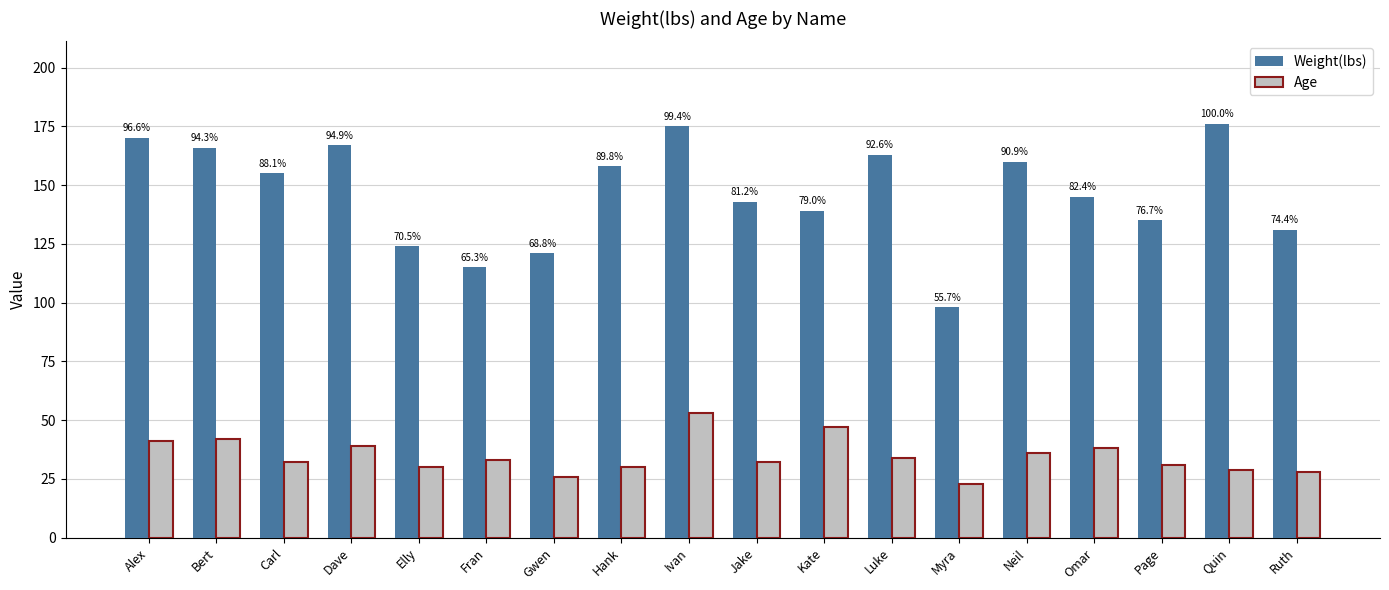

What are all the series names shown in the legend?

Weight(lbs), Age